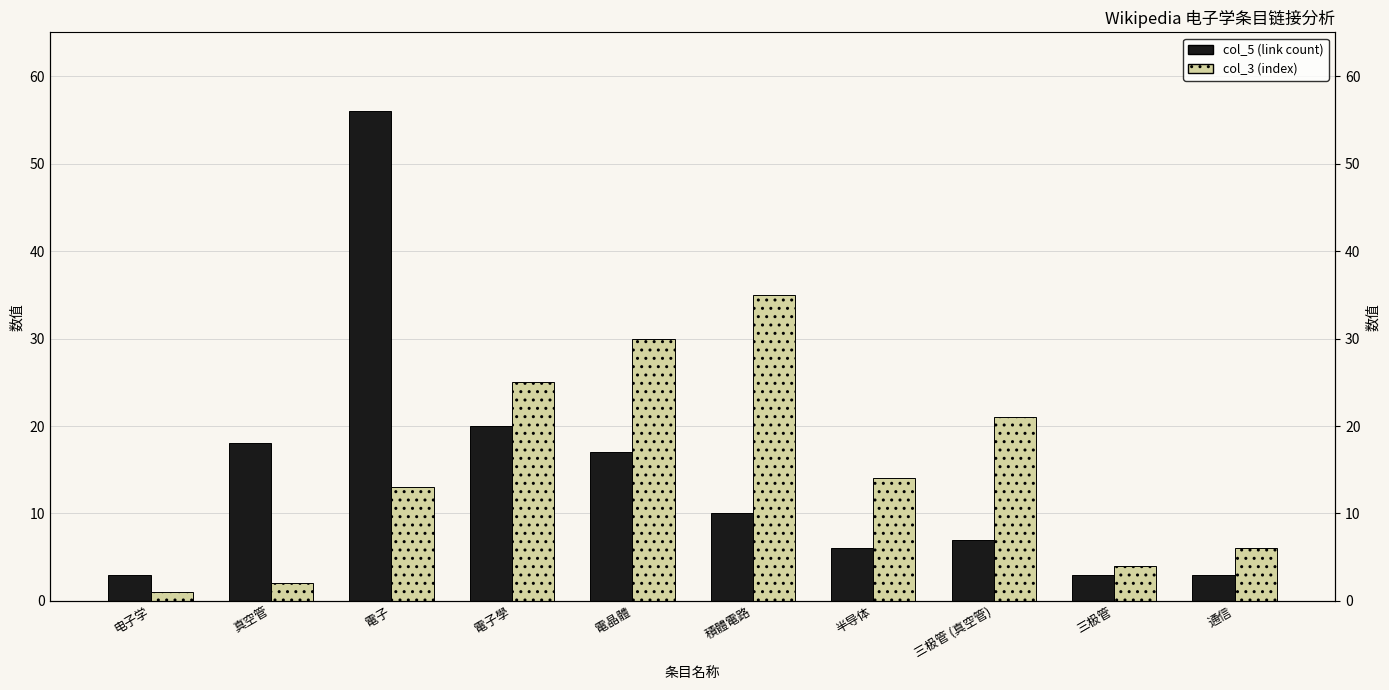

List the series in order of their peak value, highest first.

col_5 (link count), col_3 (index)